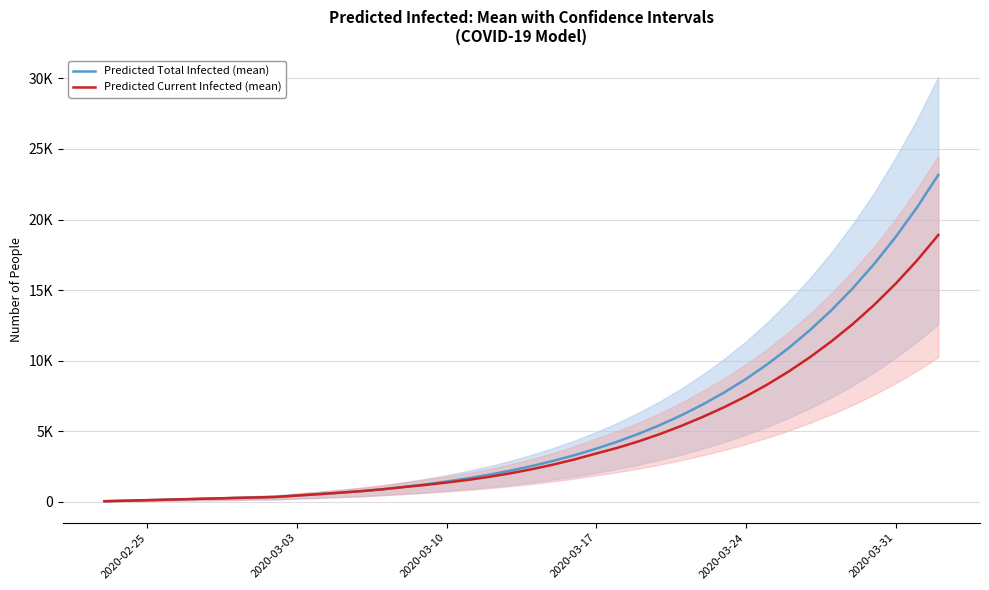

Is the value of Predicted Current Infected (mean) at 28 greater than the value of Predicted Total Infected (mean) at 36?

No